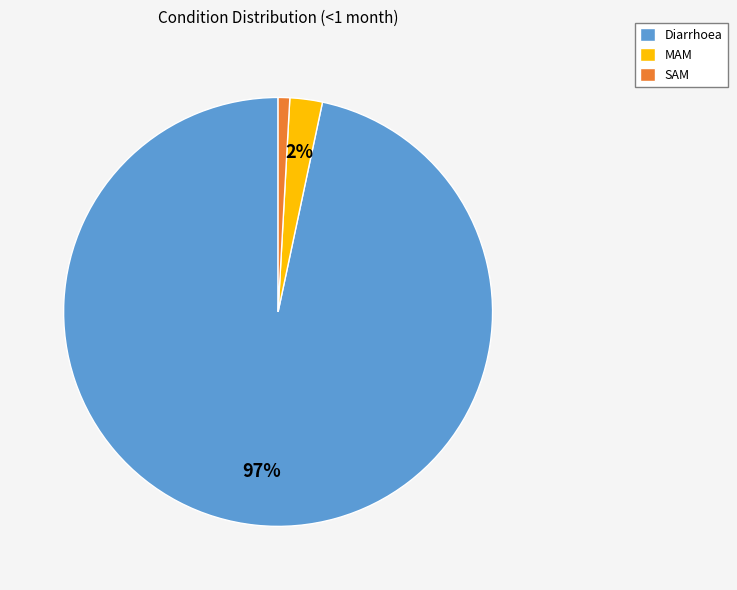

Which has a higher value, Diarrhoea or MAM?

Diarrhoea